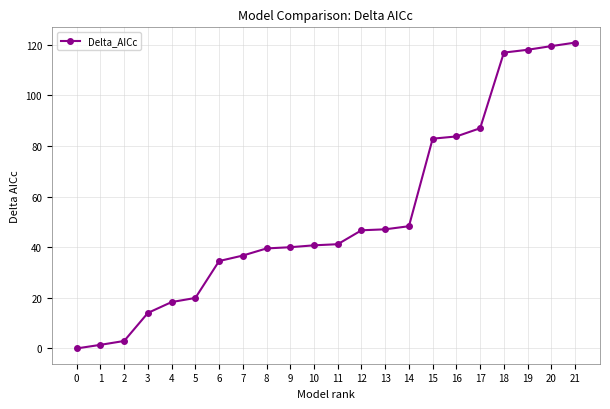

What is the sum of the values at 21 and 15?

203.7